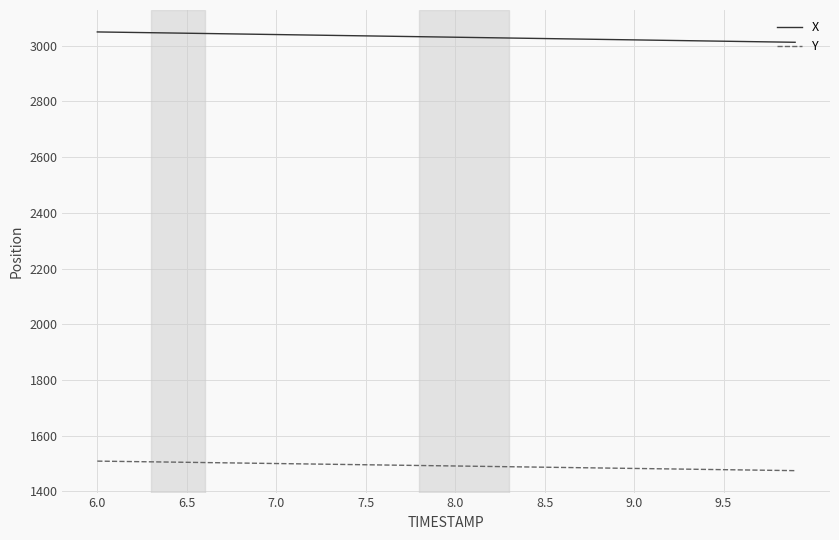

Rank the series by their average value, from lowest to highest.

Y, X